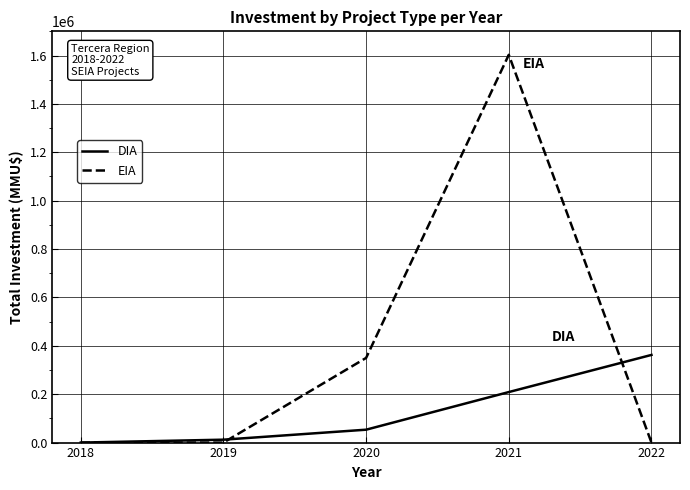

What is the difference between the DIA values at 2021 and 2020?

155550